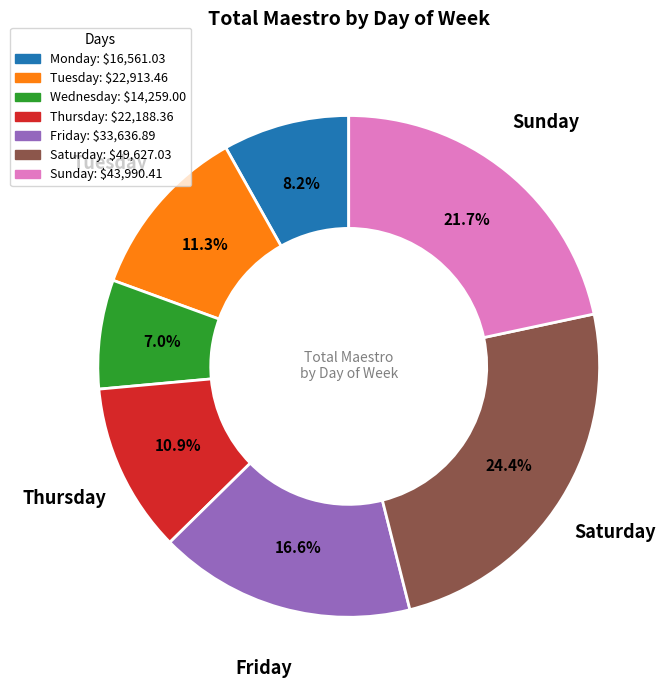

To the nearest percent, what percentage of the pie is Monday?

8%